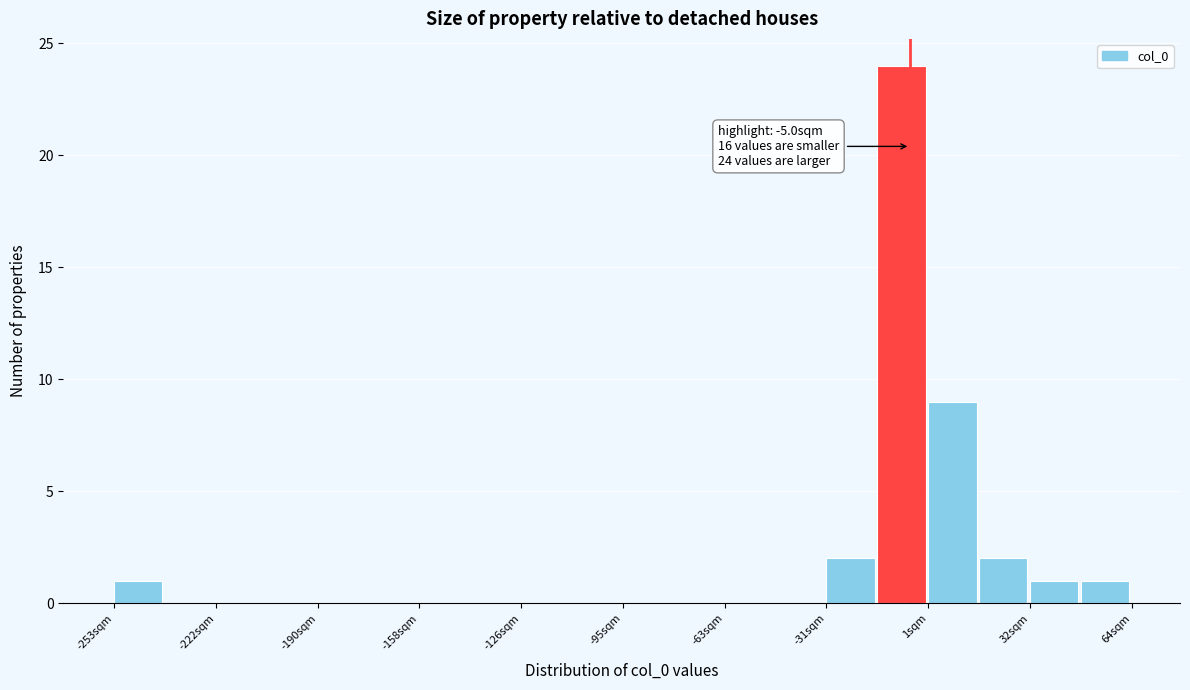

Read against the x-axis, roughly where is the centre of the tallest bar?

-10